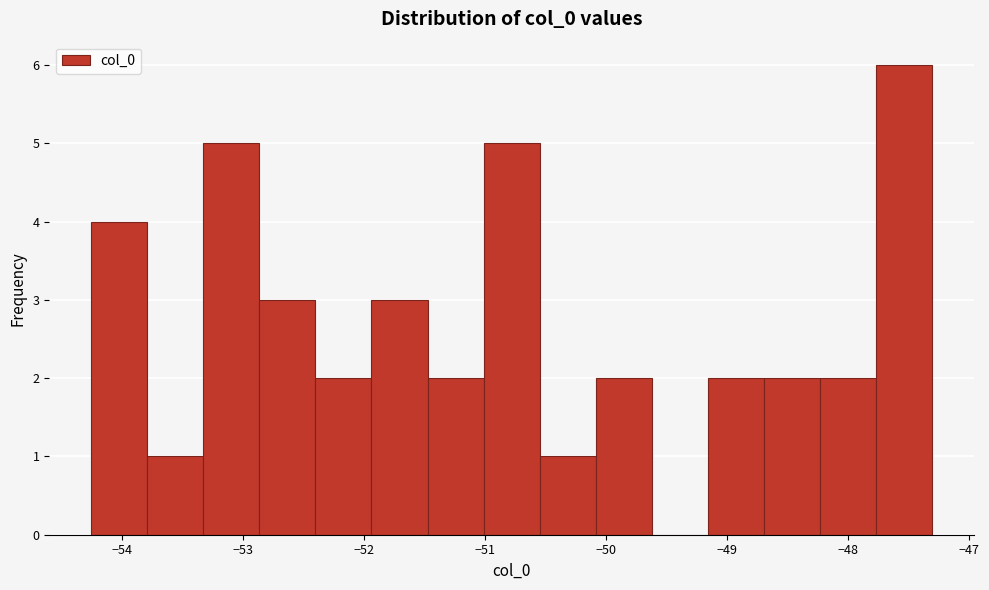

Which range on the x-axis has the tallest bar?

-47.8 to -47.3